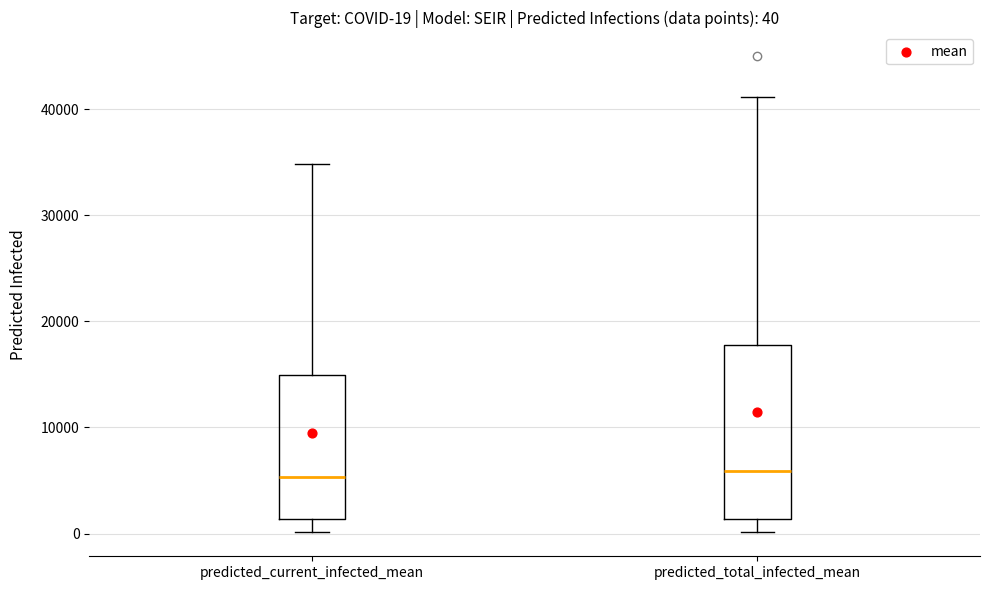

Which box is the tallest, from its lower edge to its upper edge?

predicted_total_infected_mean